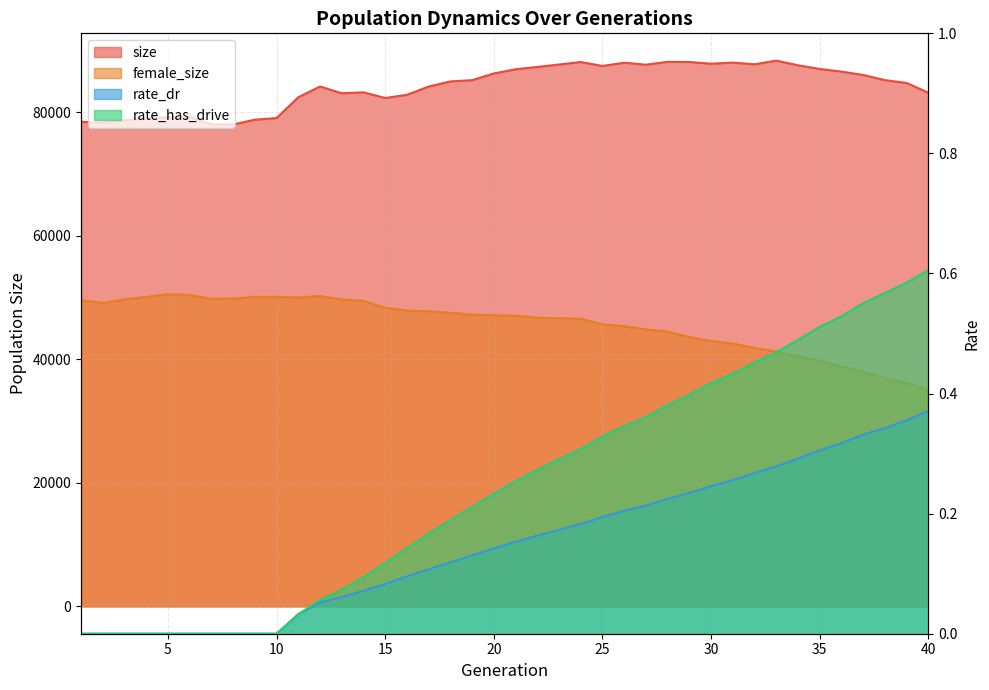

Reading left to right, list all the values displayed in this chart.

size: 1=78426.0	2=78285.0	3=78685.0	4=79012.0	5=79181.0	6=79217.0	7=78052.0	8=77991.0	9=78770.0	10=79036.0	11=82399.0	12=84139.0	13=83047.0	14=83195.0	15=82281.0	16=82797.0	17=84131.0	18=84962.0	19=85164.0	20=86249.0	21=86932.0	22=87301.0	23=87700.0	24=88101.0	25=87466.0	26=87989.0	27=87667.0	28=88131.0	29=88107.0	30=87826.0	31=88007.0	32=87737.0	33=88327.0	34=87580.0	35=86977.0	36=86552.0	37=86008.0	38=85173.0	39=84710.0	40=83134.0
female_size: 1=49550.0	2=49129.0	3=49685.0	4=50083.0	5=50523.0	6=50405.0	7=49771.0	8=49814.0	9=50099.0	10=50083.0	11=49998.0	12=50237.0	13=49670.0	14=49438.0	15=48316.0	16=47880.0	17=47765.0	18=47515.0	19=47218.0	20=47114.0	21=47056.0	22=46714.0	23=46647.0	24=46559.0	25=45660.0	26=45350.0	27=44816.0	28=44491.0	29=43583.0	30=42943.0	31=42544.0	32=41820.0	33=41263.0	34=40494.0	35=39792.0	36=38851.0	37=37996.0	38=36959.0	39=36220.0	40=35005.0
rate_dr: 1=0.0	2=0.0	3=0.0	4=0.0	5=0.0	6=0.0	7=0.0	8=0.0	9=0.0	10=0.0	11=0.0	12=0.1	13=0.1	14=0.1	15=0.1	16=0.1	17=0.1	18=0.1	19=0.1	20=0.1	21=0.2	22=0.2	23=0.2	24=0.2	25=0.2	26=0.2	27=0.2	28=0.2	29=0.2	30=0.2	31=0.3	32=0.3	33=0.3	34=0.3	35=0.3	36=0.3	37=0.3	38=0.3	39=0.4	40=0.4
rate_has_drive: 1=0.0	2=0.0	3=0.0	4=0.0	5=0.0	6=0.0	7=0.0	8=0.0	9=0.0	10=0.0	11=0.0	12=0.1	13=0.1	14=0.1	15=0.1	16=0.1	17=0.2	18=0.2	19=0.2	20=0.2	21=0.3	22=0.3	23=0.3	24=0.3	25=0.3	26=0.3	27=0.4	28=0.4	29=0.4	30=0.4	31=0.4	32=0.5	33=0.5	34=0.5	35=0.5	36=0.5	37=0.6	38=0.6	39=0.6	40=0.6